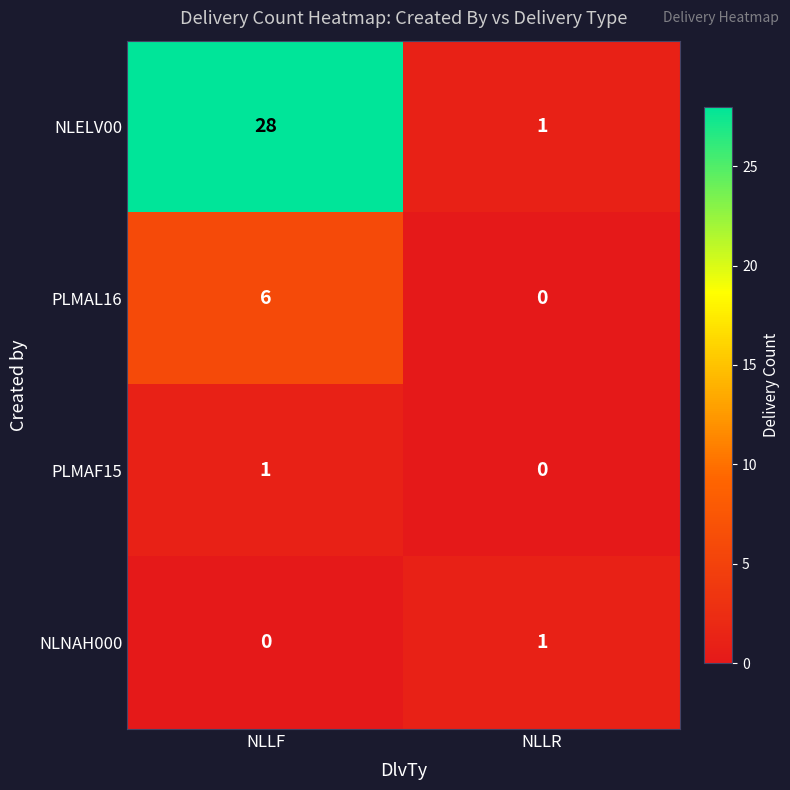

How many categories are shown in the chart?

2